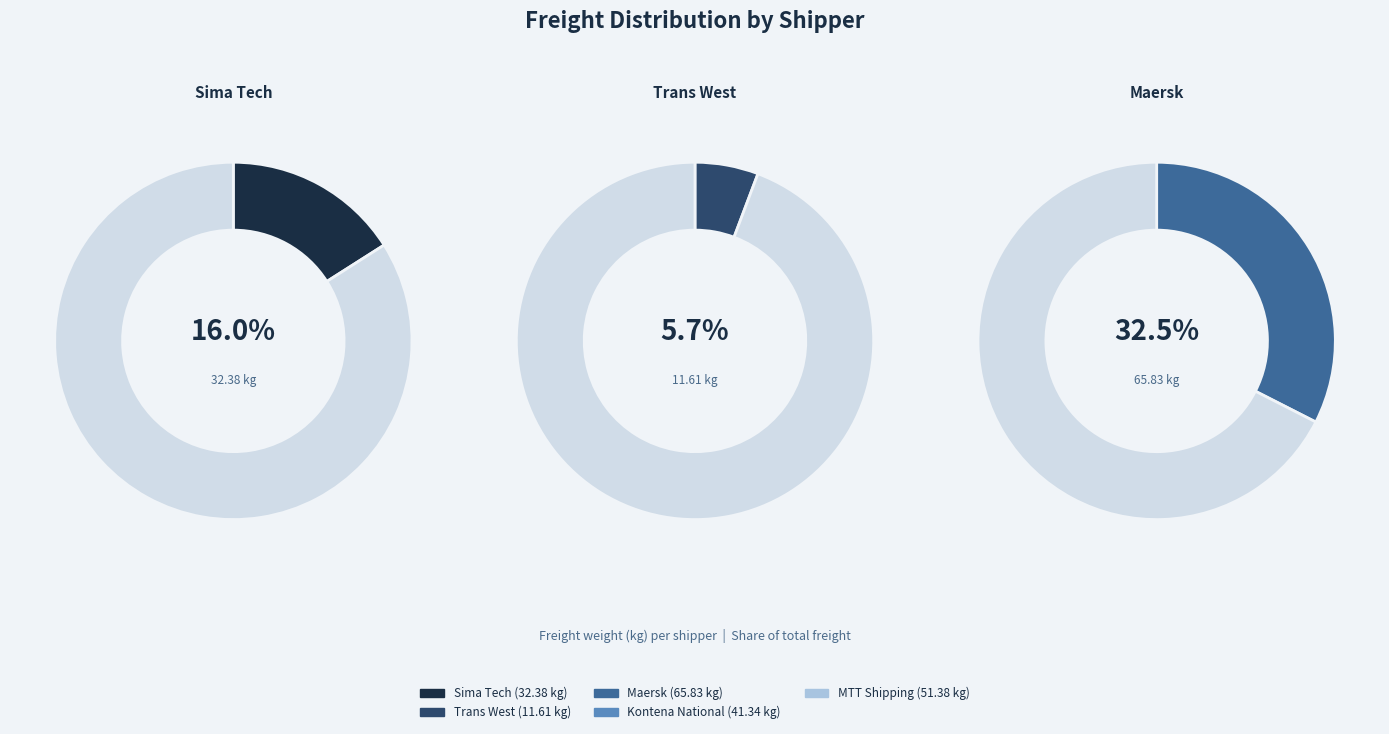

What percentage is the Kontena National slice, to the nearest percent?

20%